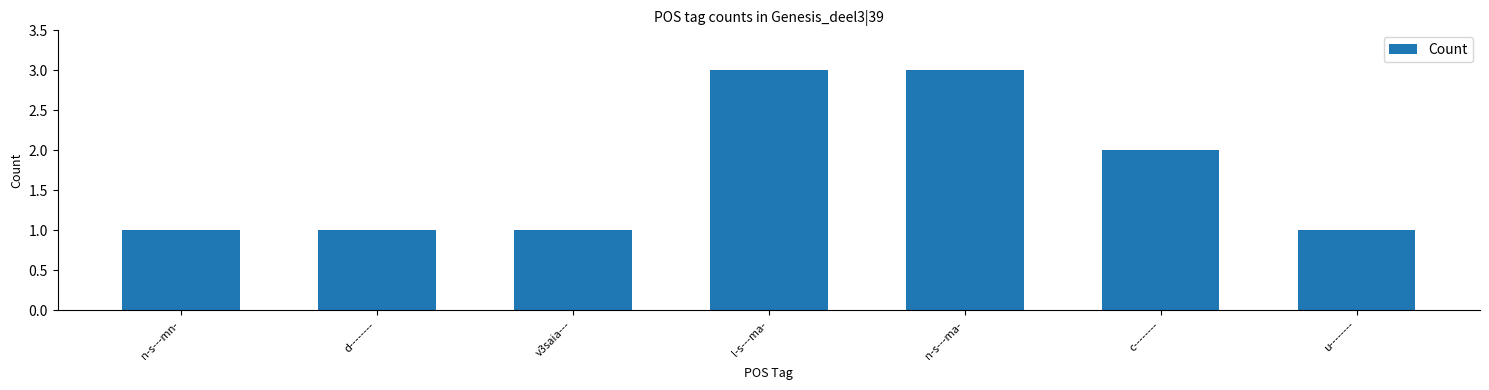

Where is the data nearest to the value 2?

c--------